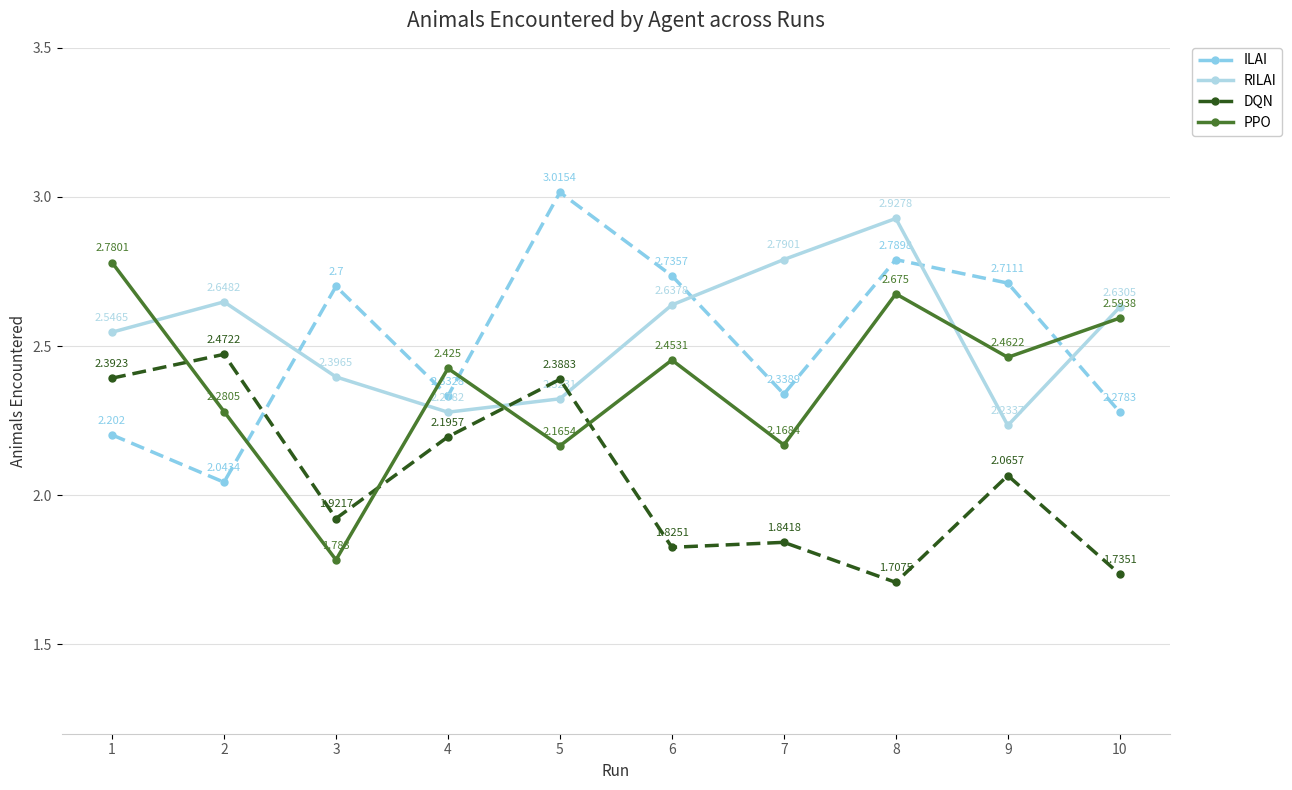

Is it true that ILAI equals 1.1 at 5?

False